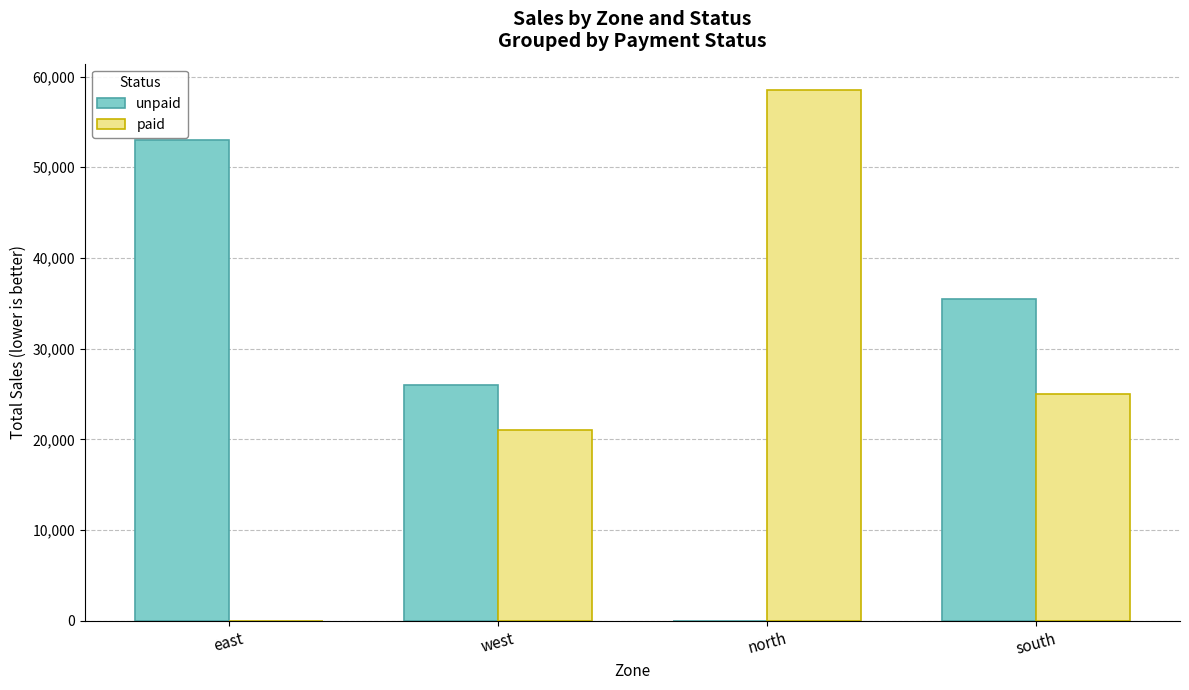

What is the total value across all series at west?

47000